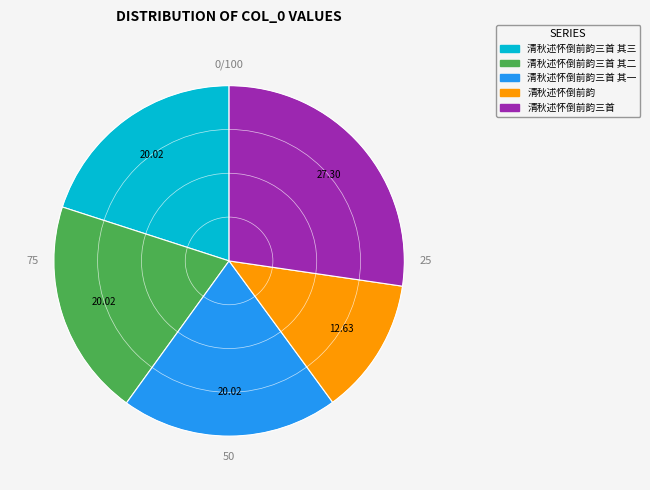

Does any single category account for the majority?

No